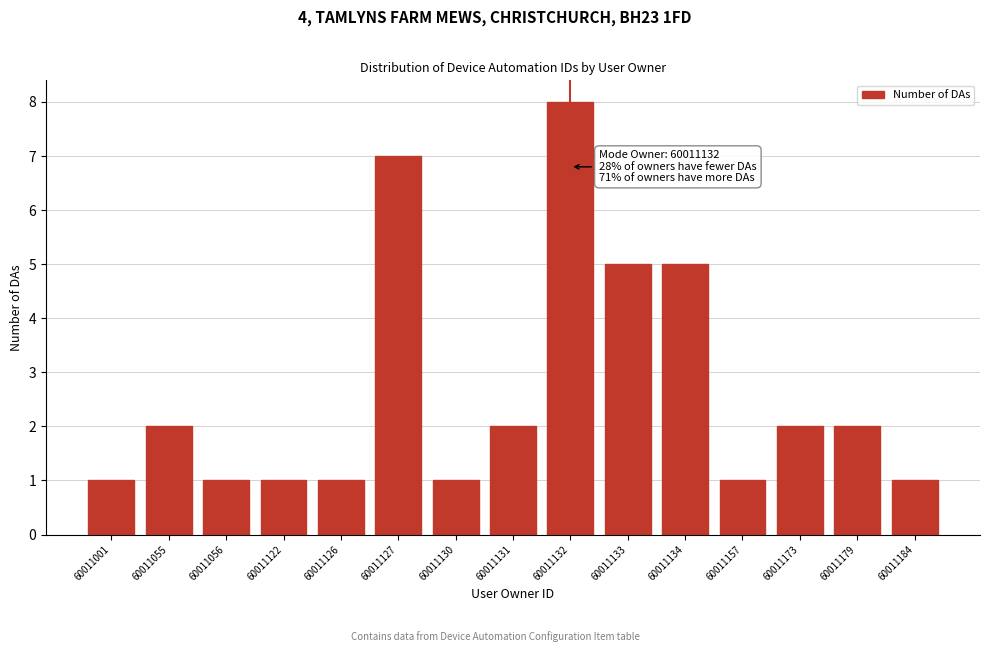

Reading left to right, list all the values displayed in this chart.

60011001=1	60011055=2	60011056=1	60011122=1	60011126=1	60011127=7	60011130=1	60011131=2	60011132=8	60011133=5	60011134=5	60011157=1	60011173=2	60011179=2	60011184=1